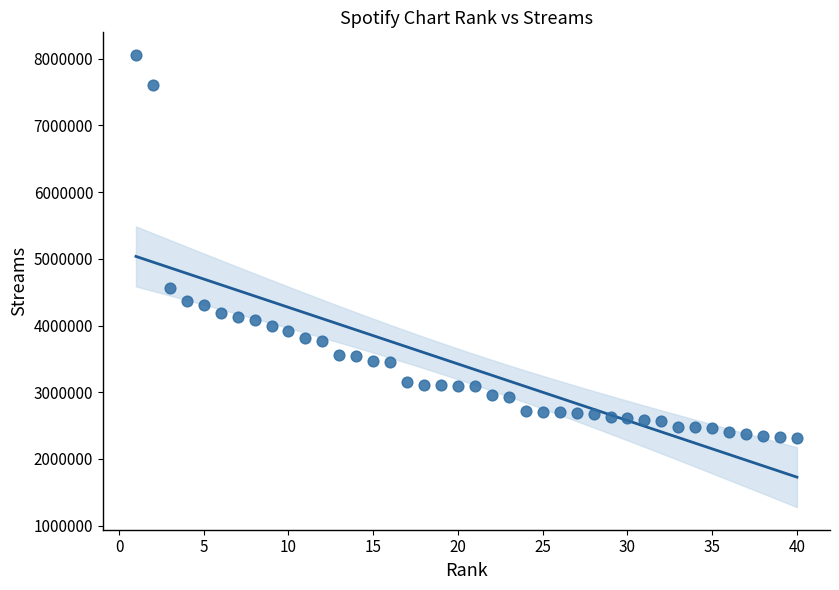

What is the range of Y values (max minus min)?

5740983